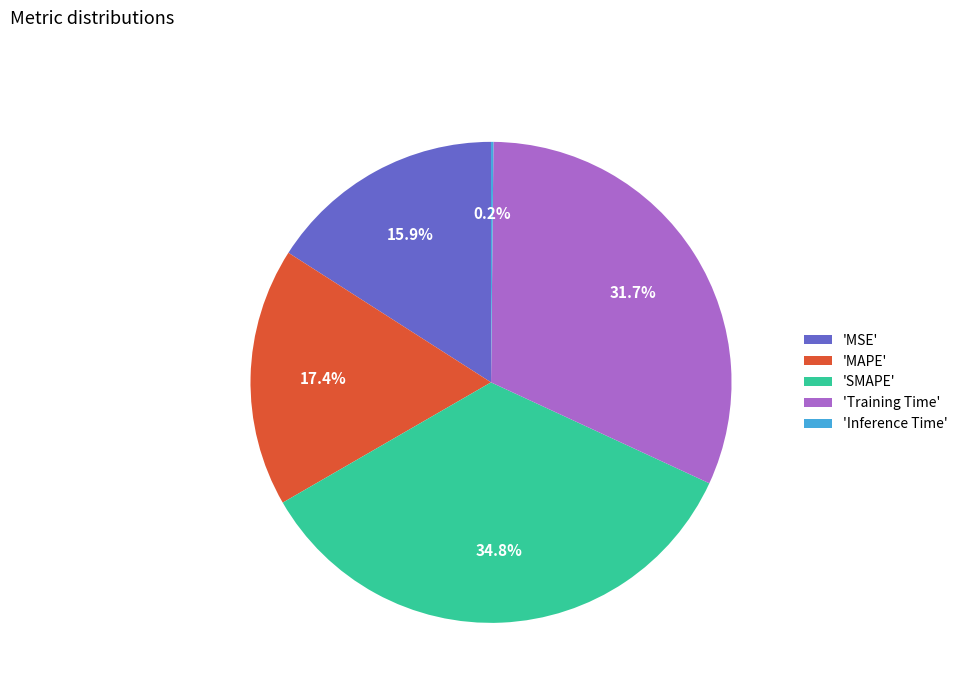

Combined, do 'SMAPE' and 'MSE' account for over 50%?

Yes